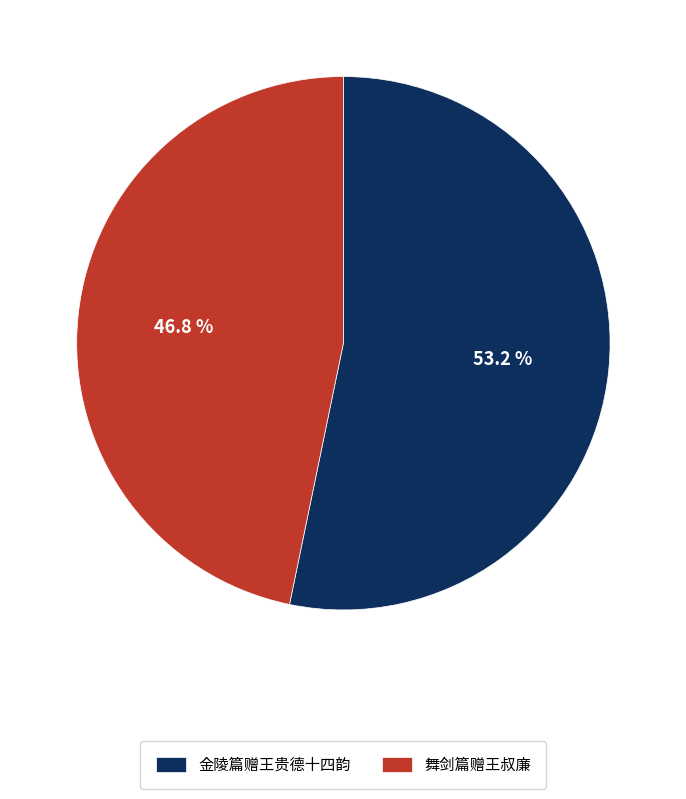

To the nearest percent, what is the average slice percentage?

50%